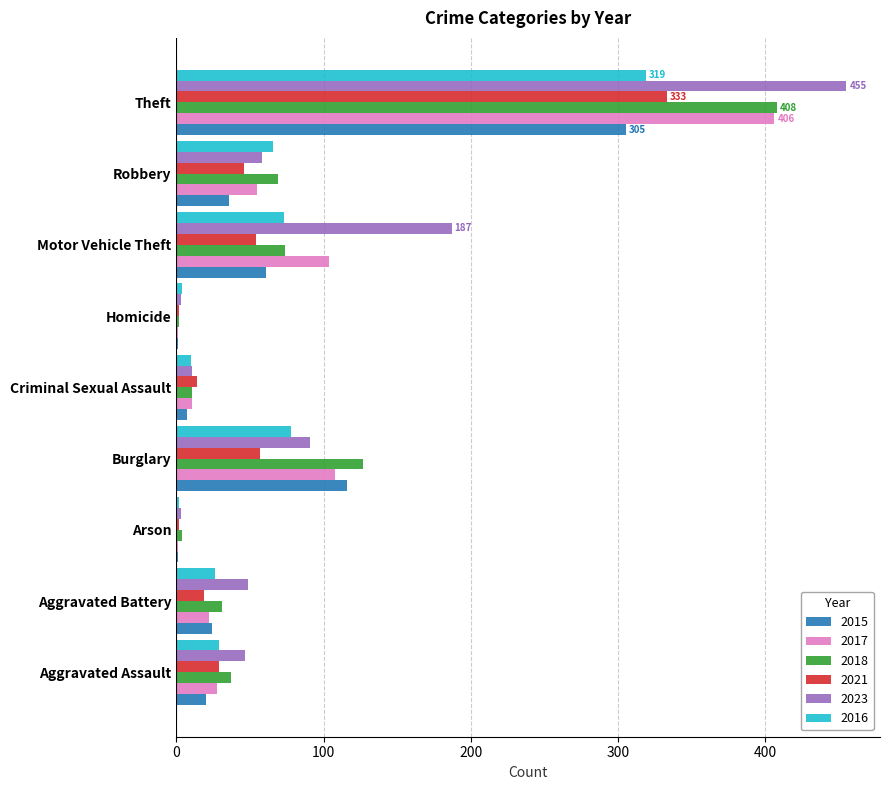

At which category is the sum across all series the highest?

Theft